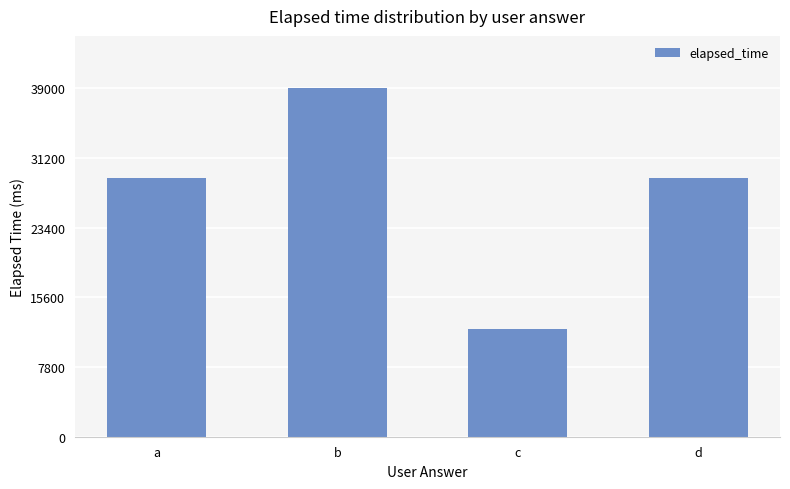

Is it true that the value at a is 29000?

True